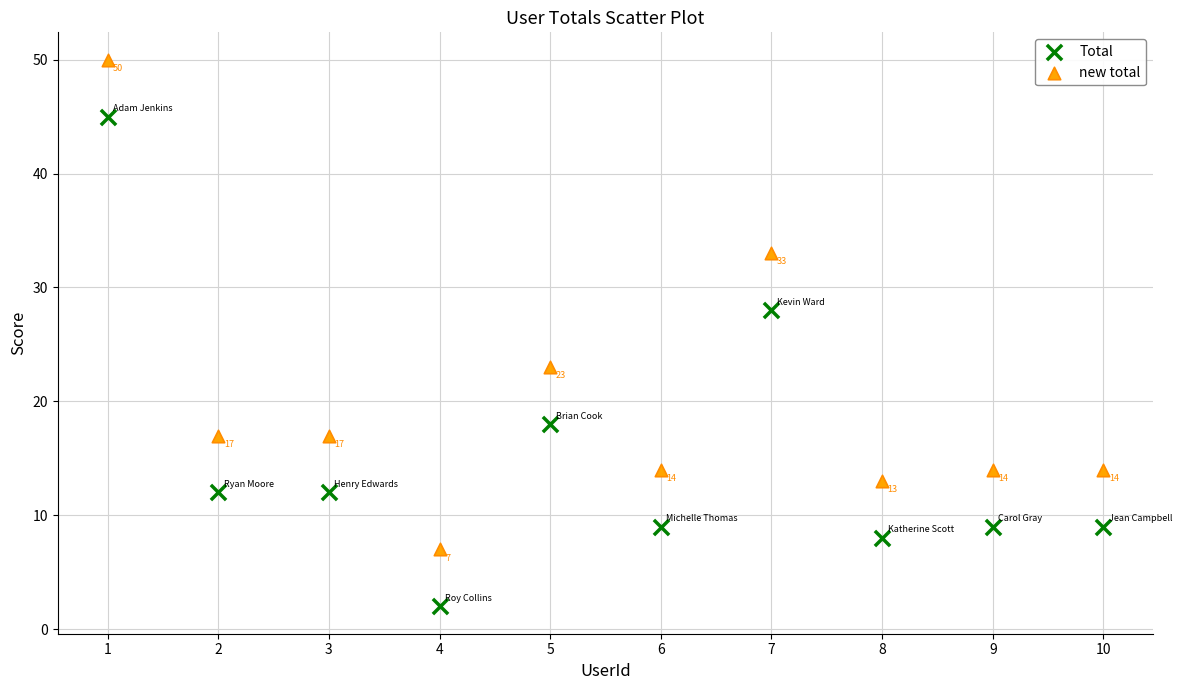

Across all series, what Y value is closest to 26?

28